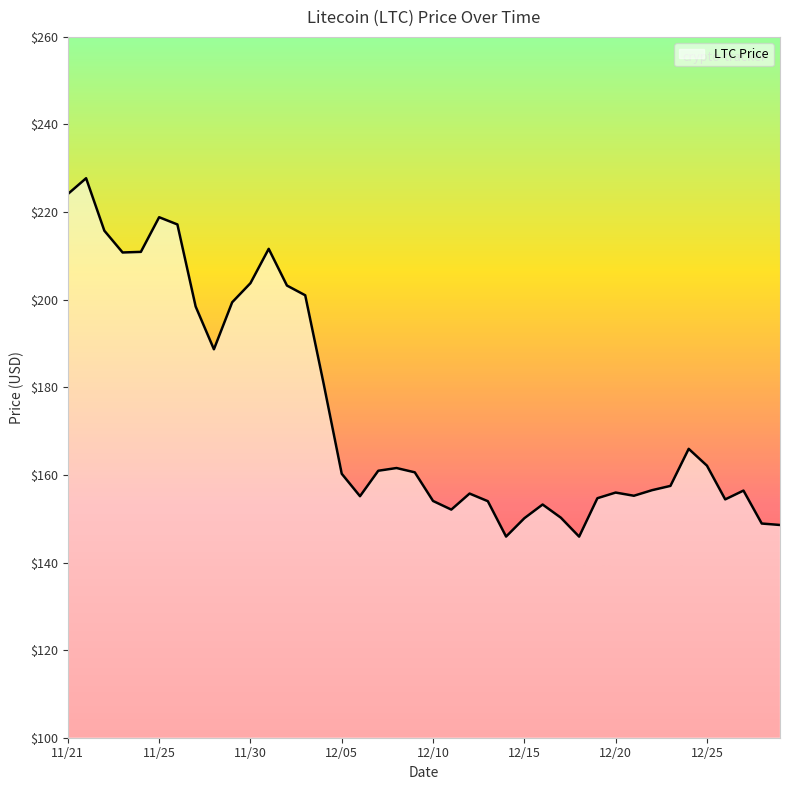

True or false: the data has more than 1 interior local peaks.

True